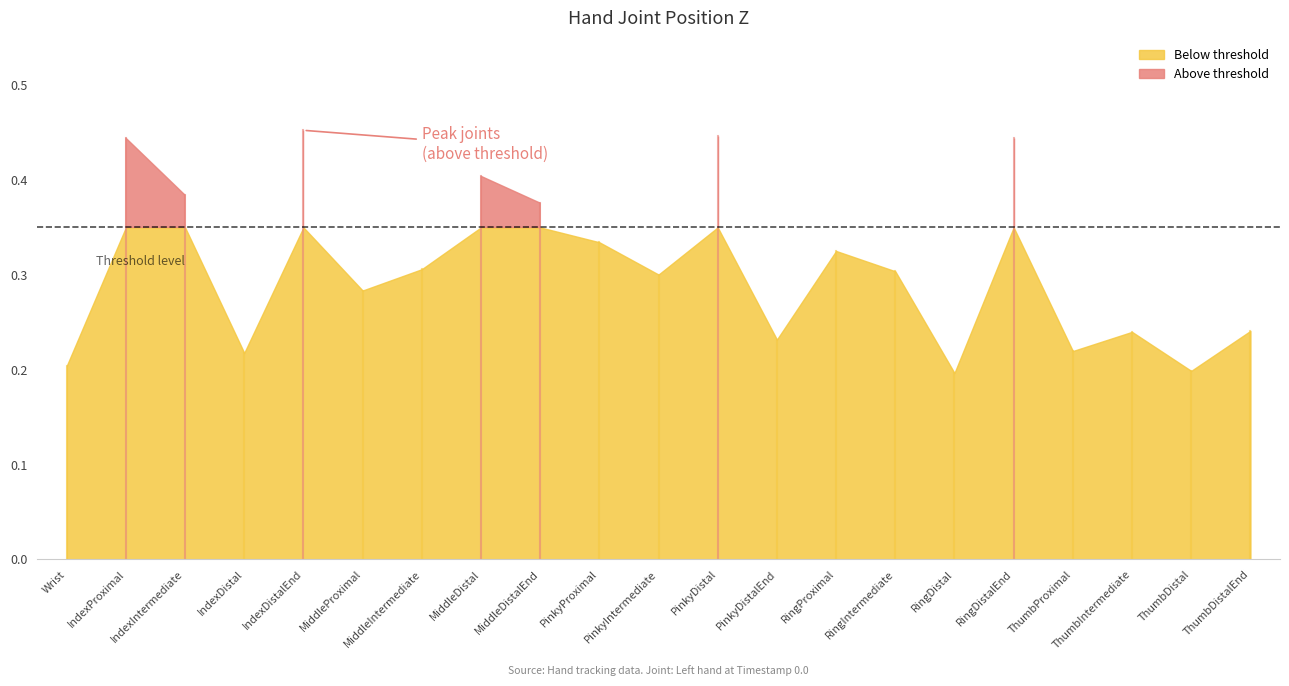

What is the average value?

0.3